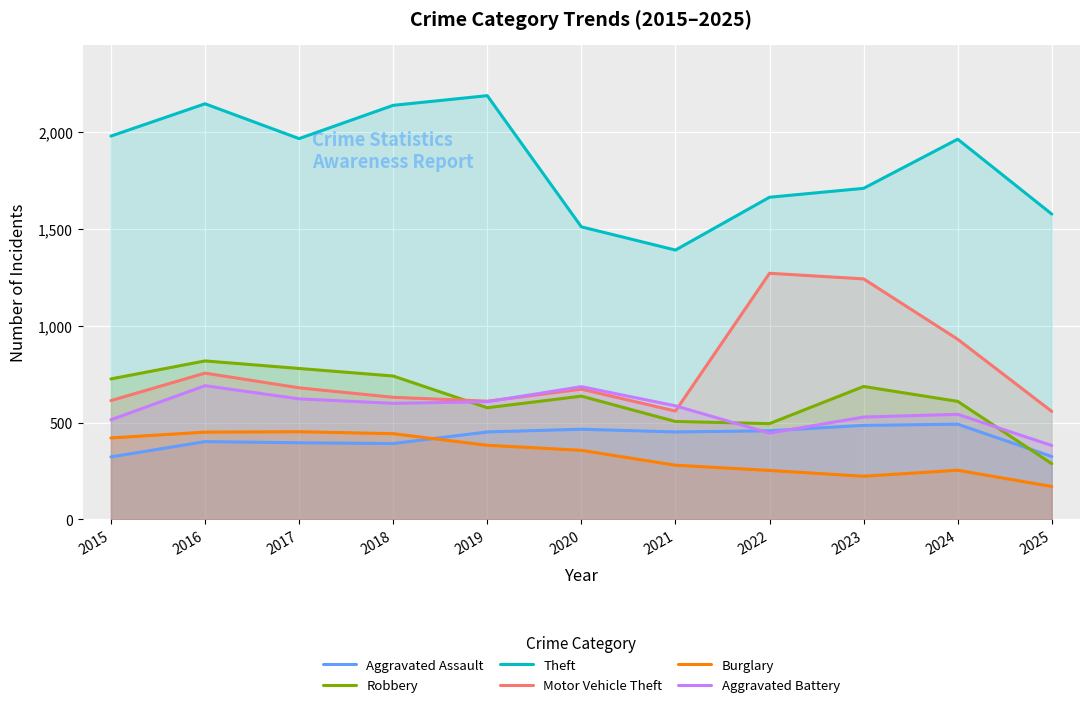

Reading left to right, extract all data points from this chart.

Aggravated Assault: 323	402	396	392	452	466	452	458	486	492	325
Robbery: 726	819	780	741	577	637	506	495	687	610	288
Theft: 1981	2148	1968	2140	2190	1512	1392	1665	1711	1965	1578
Motor Vehicle Theft: 614	756	680	631	611	673	560	1272	1243	931	558
Burglary: 421	451	453	443	383	357	280	253	223	254	170
Aggravated Battery: 515	691	623	600	608	686	587	446	529	543	382